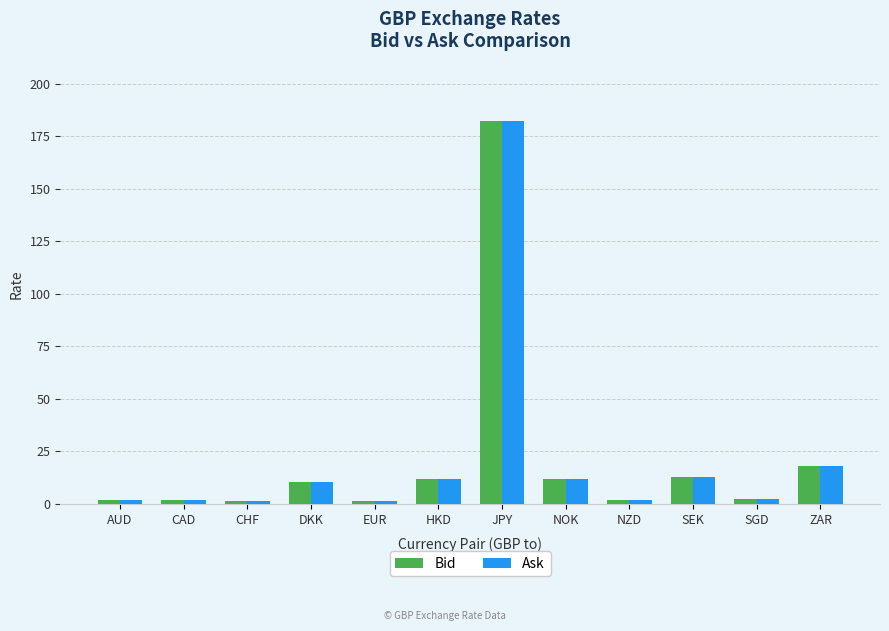

What position from the left is ZAR?

12